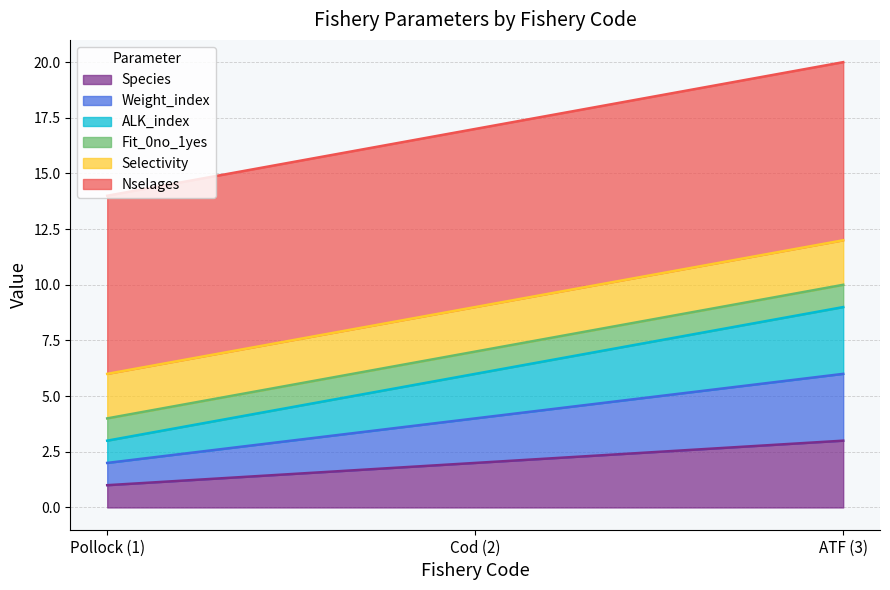

Rank the categories by Species value from highest to lowest.

ATF (3), Cod (2), Pollock (1)